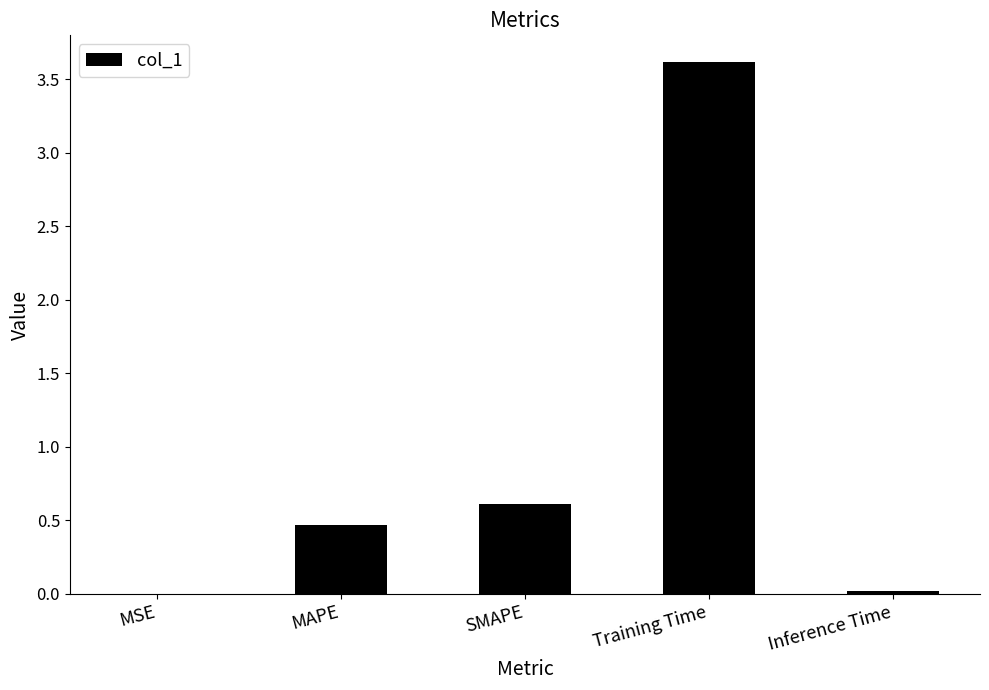

What is the sum of all values?

4.7